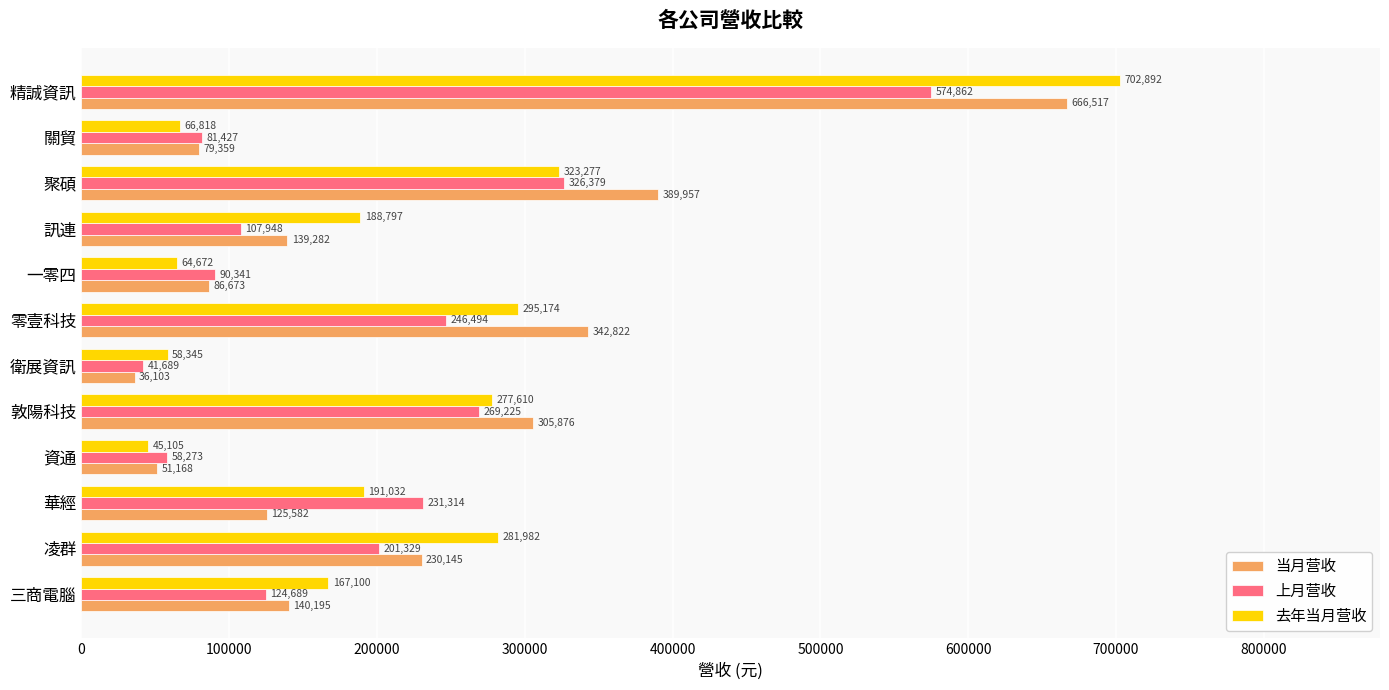

What is the sum of all 当月营收 values?

2593679